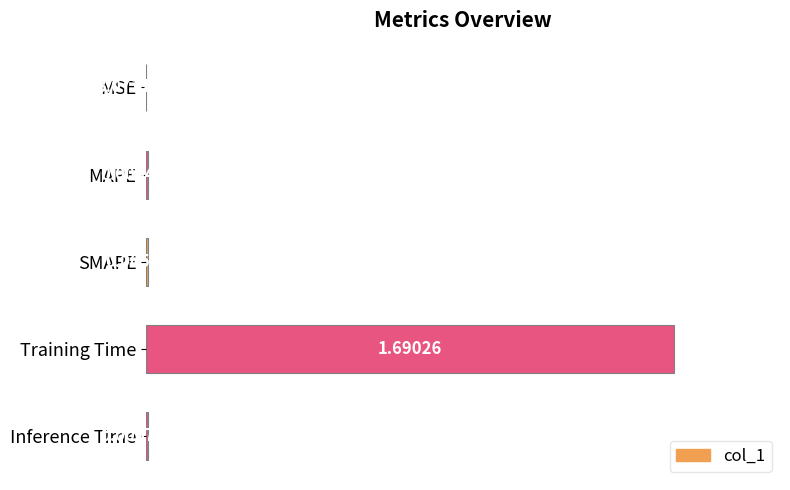

Which category has the highest value across all series?

Training Time